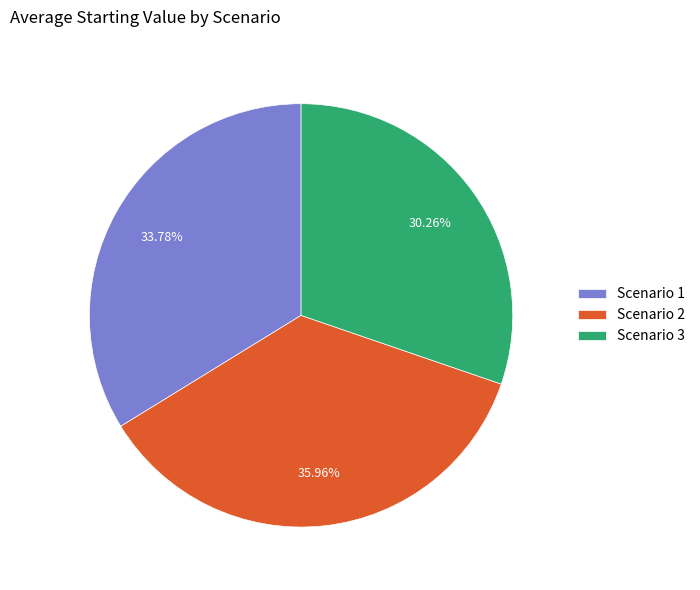

How many slices are in this pie chart?

3